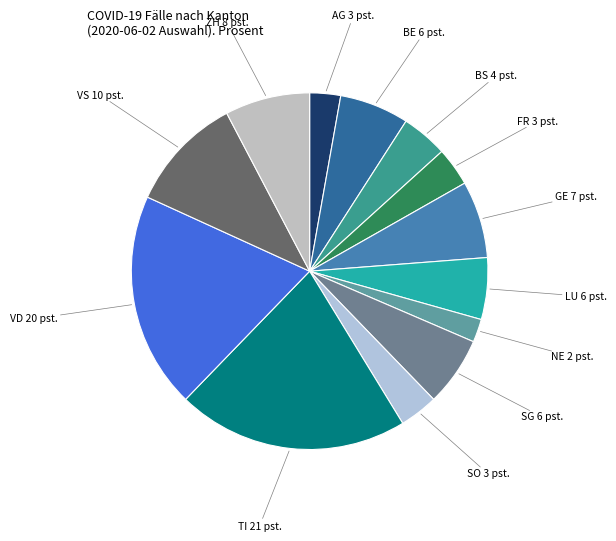

Do VD and FR together represent more than half of the pie?

No